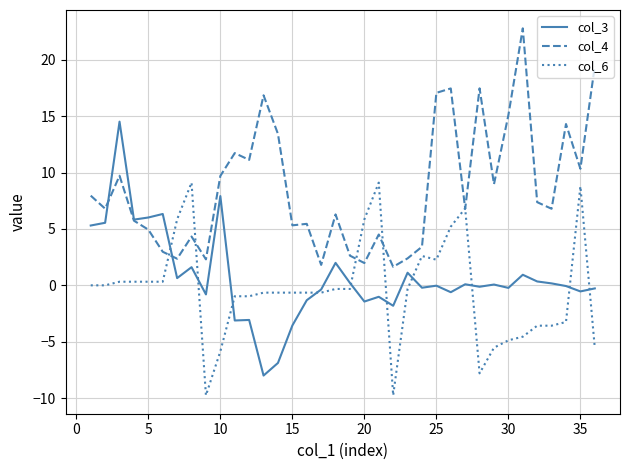

How many values in the col_4 series are below 6?

15